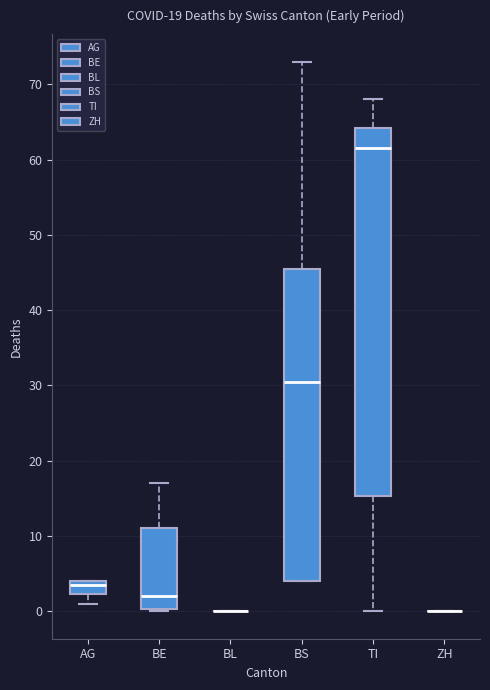

Which box is the tallest, from its lower edge to its upper edge?

TI